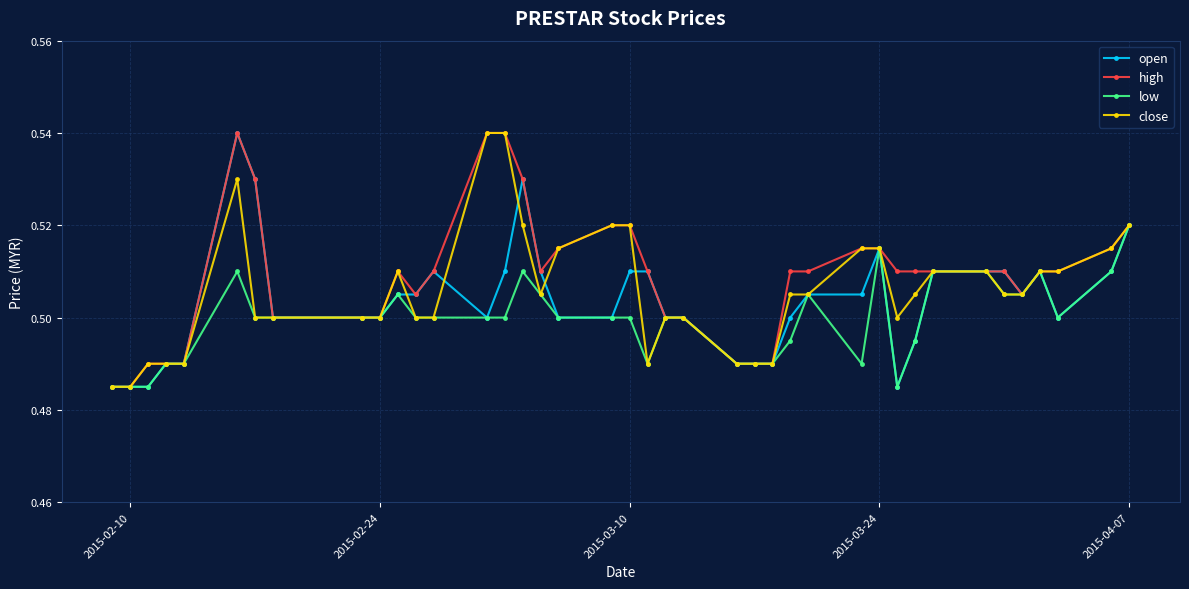

Does the chart display data point markers on the line(s)?

Yes